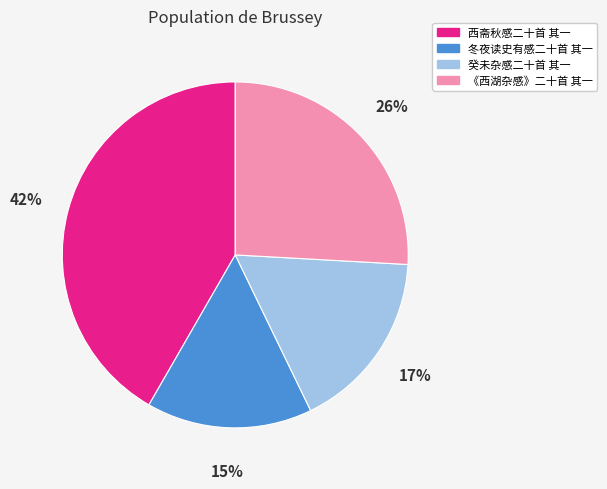

Which has a higher value, 冬夜读史有感二十首 其一 or 癸未杂感二十首 其一?

癸未杂感二十首 其一